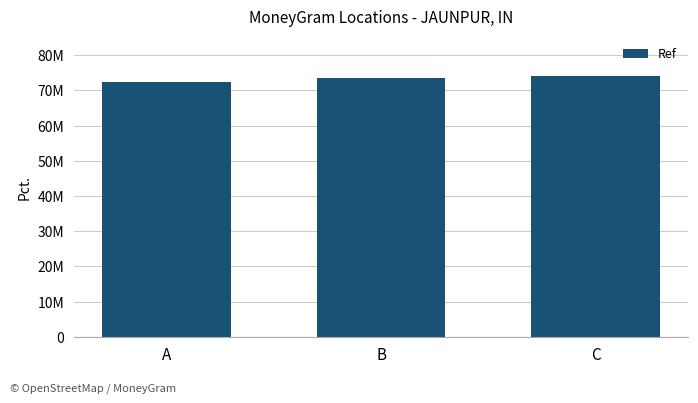

What is the maximum value shown in the chart?

74187069